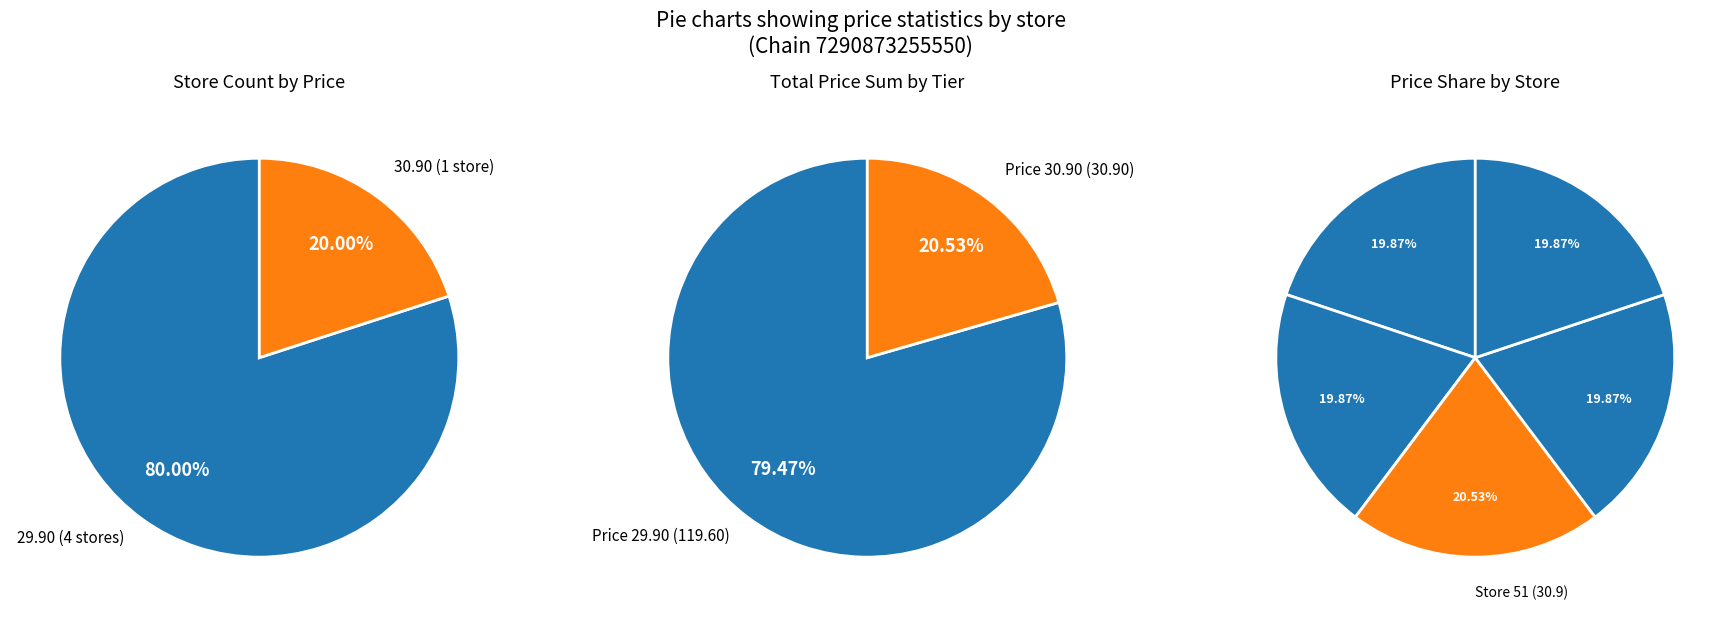

Does Store 17 account for over 50% of the chart?

No